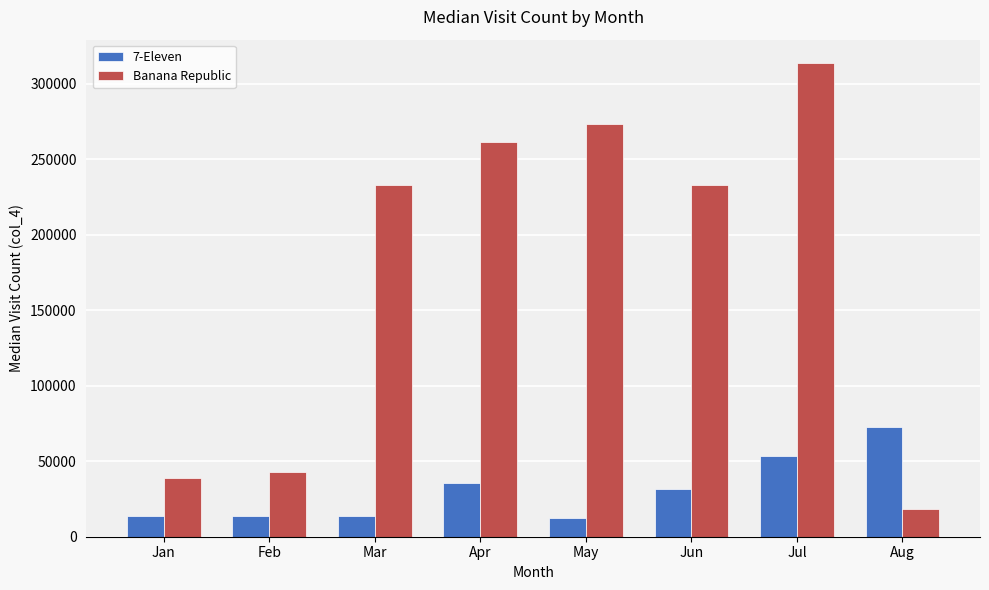

Is the value of Banana Republic at May greater than the value of 7-Eleven at May?

Yes